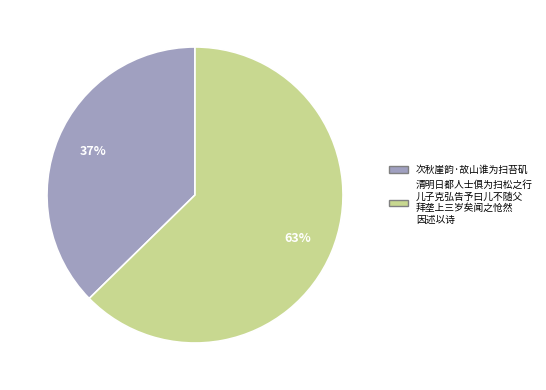

Is there any slice that represents more than half of the pie?

Yes